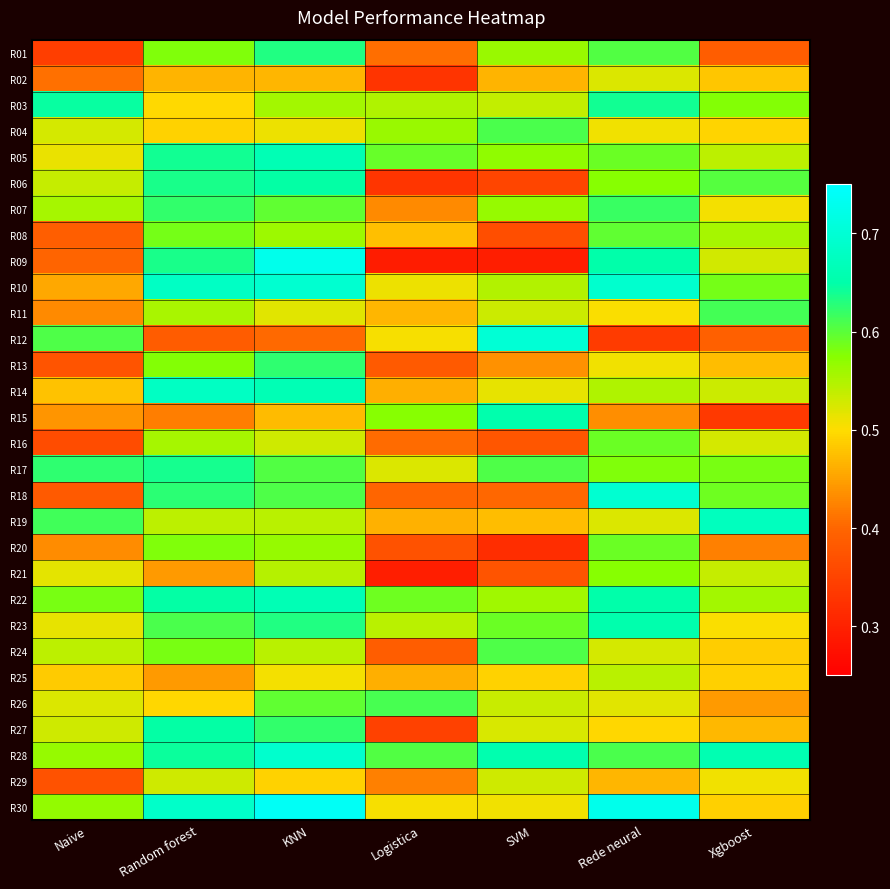

Reading right to left, what are all the values shown in this chart?

R01: Xgboost=0.4	Rede neural=0.6	SVM=0.6	Logistica=0.4	KNN=0.6	Random forest=0.6	Naive=0.3
R02: Xgboost=0.5	Rede neural=0.5	SVM=0.5	Logistica=0.3	KNN=0.5	Random forest=0.5	Naive=0.4
R03: Xgboost=0.6	Rede neural=0.6	SVM=0.5	Logistica=0.6	KNN=0.6	Random forest=0.5	Naive=0.6
R04: Xgboost=0.5	Rede neural=0.5	SVM=0.6	Logistica=0.6	KNN=0.5	Random forest=0.5	Naive=0.5
R05: Xgboost=0.5	Rede neural=0.6	SVM=0.6	Logistica=0.6	KNN=0.7	Random forest=0.6	Naive=0.5
R06: Xgboost=0.6	Rede neural=0.6	SVM=0.4	Logistica=0.3	KNN=0.6	Random forest=0.6	Naive=0.5
R07: Xgboost=0.5	Rede neural=0.6	SVM=0.6	Logistica=0.4	KNN=0.6	Random forest=0.6	Naive=0.6
R08: Xgboost=0.6	Rede neural=0.6	SVM=0.4	Logistica=0.5	KNN=0.6	Random forest=0.6	Naive=0.4
R09: Xgboost=0.5	Rede neural=0.6	SVM=0.3	Logistica=0.3	KNN=0.7	Random forest=0.6	Naive=0.4
R10: Xgboost=0.6	Rede neural=0.7	SVM=0.5	Logistica=0.5	KNN=0.7	Random forest=0.7	Naive=0.5
R11: Xgboost=0.6	Rede neural=0.5	SVM=0.5	Logistica=0.5	KNN=0.5	Random forest=0.6	Naive=0.4
R12: Xgboost=0.4	Rede neural=0.3	SVM=0.7	Logistica=0.5	KNN=0.4	Random forest=0.4	Naive=0.6
R13: Xgboost=0.5	Rede neural=0.5	SVM=0.4	Logistica=0.4	KNN=0.6	Random forest=0.6	Naive=0.4
R14: Xgboost=0.5	Rede neural=0.5	SVM=0.5	Logistica=0.5	KNN=0.7	Random forest=0.7	Naive=0.5
R15: Xgboost=0.3	Rede neural=0.4	SVM=0.7	Logistica=0.6	KNN=0.5	Random forest=0.4	Naive=0.4
R16: Xgboost=0.5	Rede neural=0.6	SVM=0.4	Logistica=0.4	KNN=0.5	Random forest=0.6	Naive=0.4
R17: Xgboost=0.6	Rede neural=0.6	SVM=0.6	Logistica=0.5	KNN=0.6	Random forest=0.6	Naive=0.6
R18: Xgboost=0.6	Rede neural=0.7	SVM=0.4	Logistica=0.4	KNN=0.6	Random forest=0.6	Naive=0.4
R19: Xgboost=0.7	Rede neural=0.5	SVM=0.5	Logistica=0.5	KNN=0.5	Random forest=0.5	Naive=0.6
R20: Xgboost=0.4	Rede neural=0.6	SVM=0.3	Logistica=0.4	KNN=0.6	Random forest=0.6	Naive=0.4
R21: Xgboost=0.5	Rede neural=0.6	SVM=0.4	Logistica=0.3	KNN=0.5	Random forest=0.4	Naive=0.5
R22: Xgboost=0.6	Rede neural=0.6	SVM=0.6	Logistica=0.6	KNN=0.7	Random forest=0.6	Naive=0.6
R23: Xgboost=0.5	Rede neural=0.7	SVM=0.6	Logistica=0.5	KNN=0.6	Random forest=0.6	Naive=0.5
R24: Xgboost=0.5	Rede neural=0.5	SVM=0.6	Logistica=0.4	KNN=0.5	Random forest=0.6	Naive=0.5
R25: Xgboost=0.5	Rede neural=0.5	SVM=0.5	Logistica=0.5	KNN=0.5	Random forest=0.4	Naive=0.5
R26: Xgboost=0.4	Rede neural=0.5	SVM=0.5	Logistica=0.6	KNN=0.6	Random forest=0.5	Naive=0.5
R27: Xgboost=0.5	Rede neural=0.5	SVM=0.5	Logistica=0.3	KNN=0.6	Random forest=0.6	Naive=0.5
R28: Xgboost=0.7	Rede neural=0.6	SVM=0.7	Logistica=0.6	KNN=0.7	Random forest=0.6	Naive=0.6
R29: Xgboost=0.5	Rede neural=0.5	SVM=0.5	Logistica=0.4	KNN=0.5	Random forest=0.5	Naive=0.4
R30: Xgboost=0.5	Rede neural=0.7	SVM=0.5	Logistica=0.5	KNN=0.7	Random forest=0.7	Naive=0.6